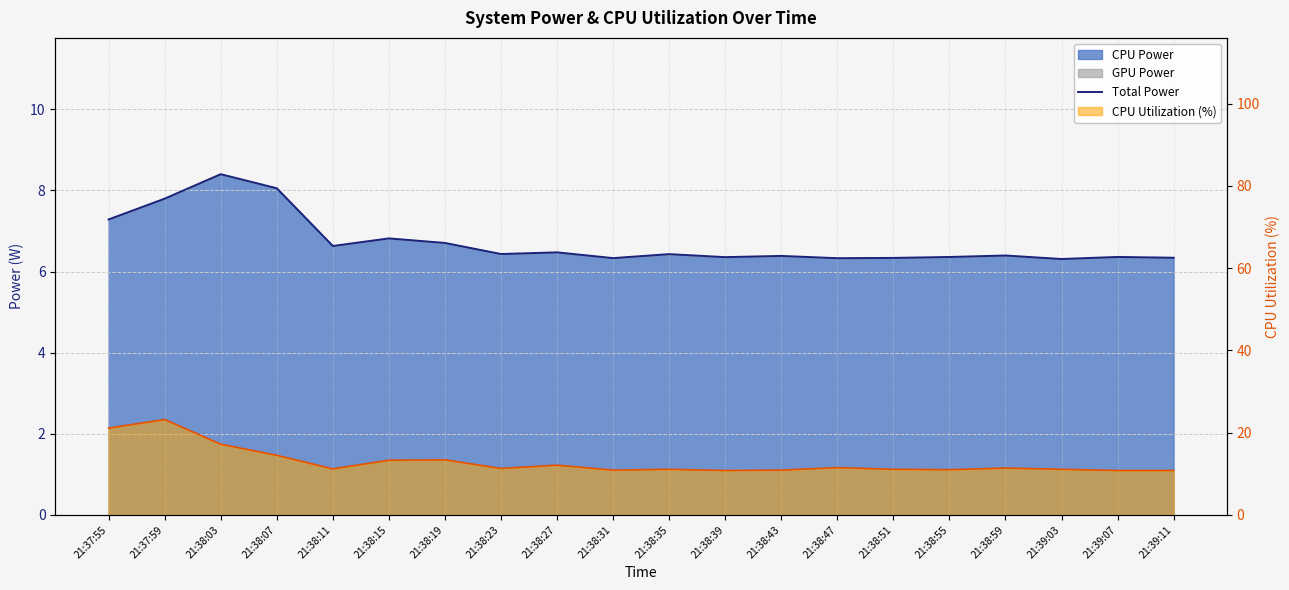

What is the difference between the maximum and minimum values?

2.1